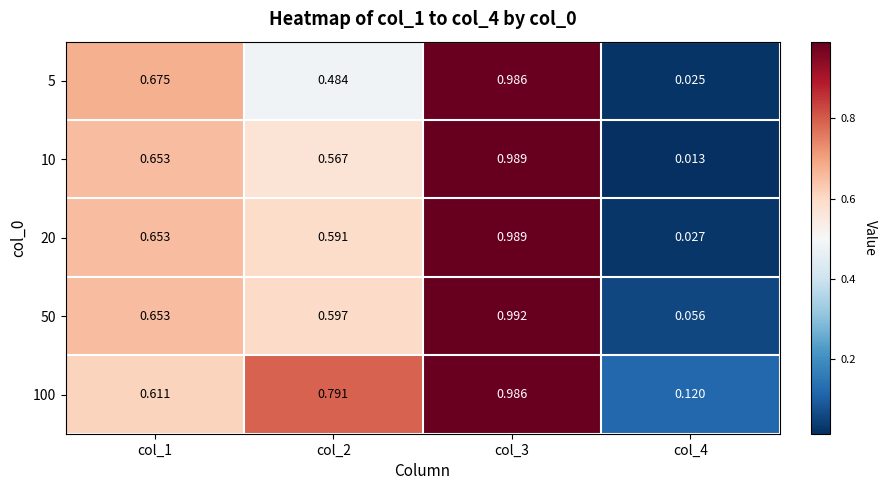

Is the value of 20 at col_1 greater than the value of 100 at col_1?

Yes